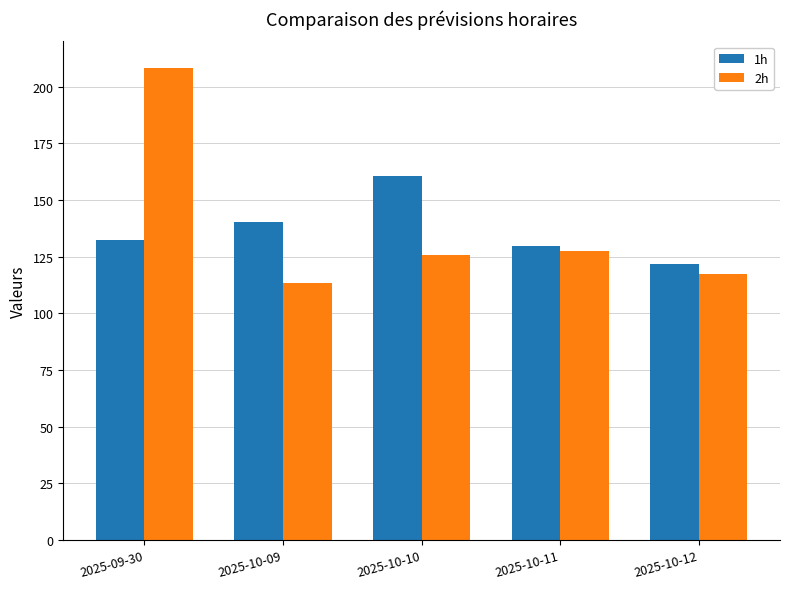

What is the value of the 2h bar at the 5th from the left?

117.3